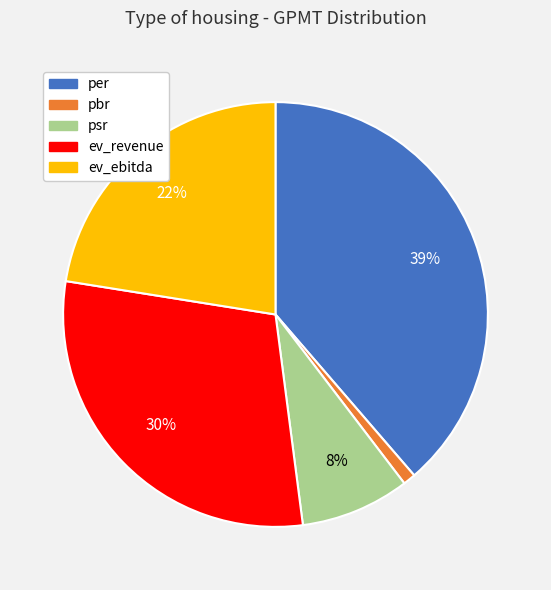

Which category has the smallest portion of the pie?

pbr